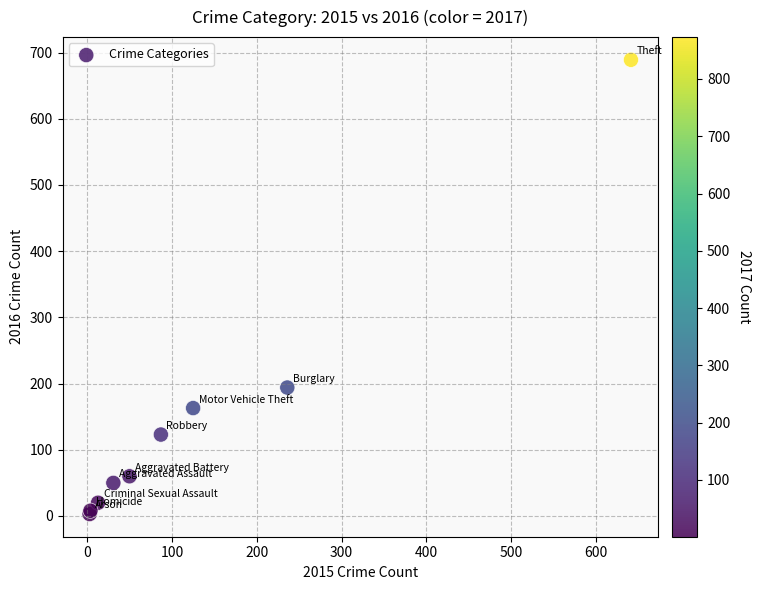

What Y value in the scatter plot is closest to 346?

194